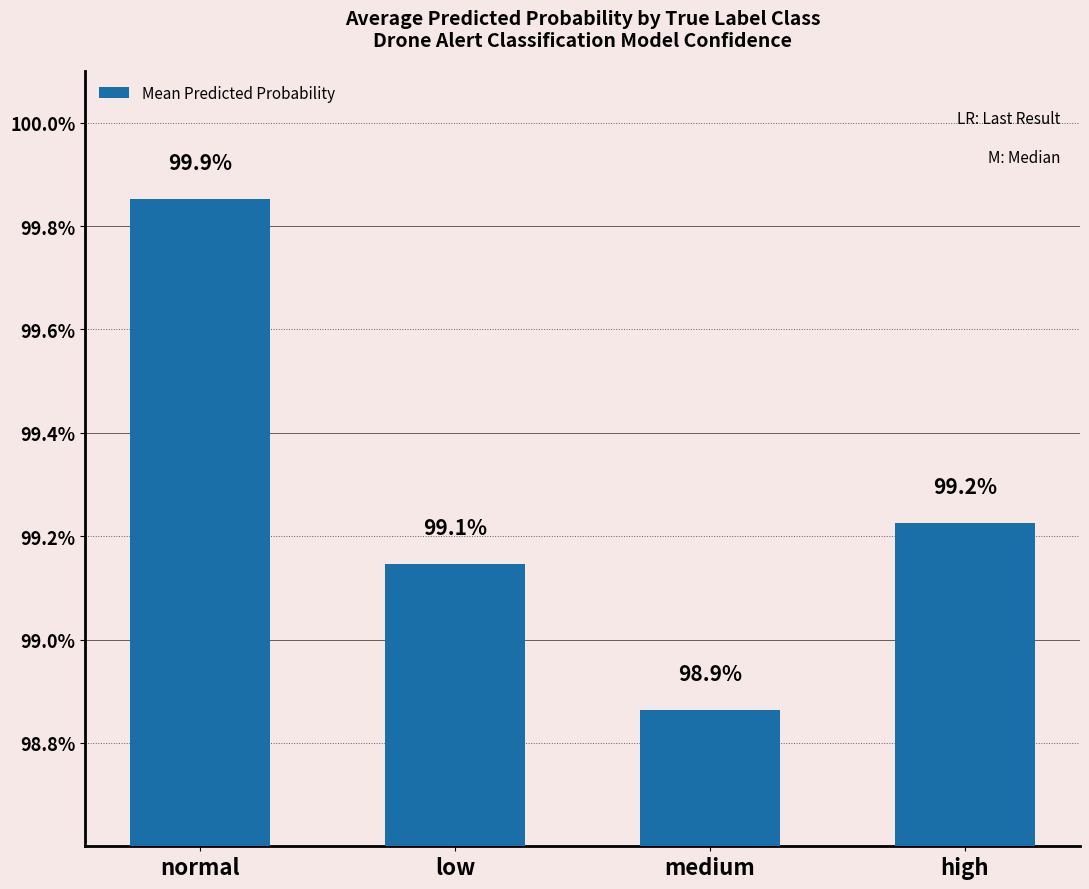

The chart shows a value of 1.0 at medium. True or false?

True